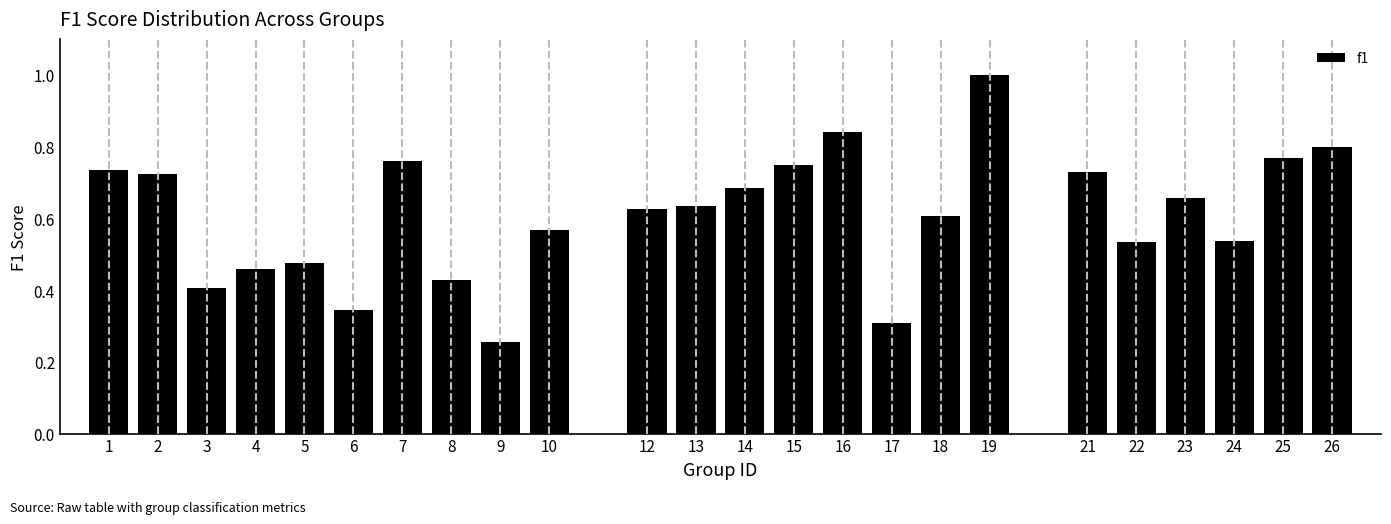

Between 22 and 19, which is larger?

19